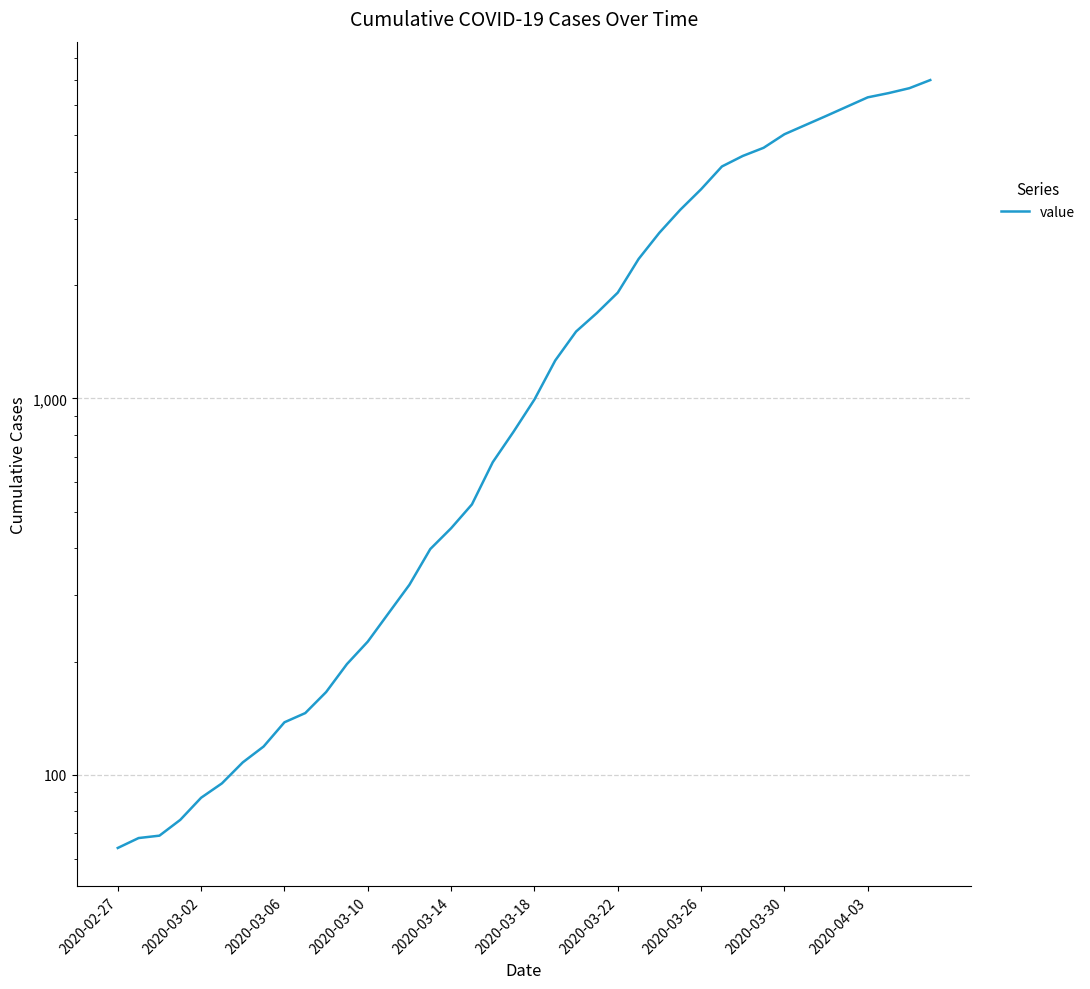

What is the difference between the values at 11 and 35?

5755